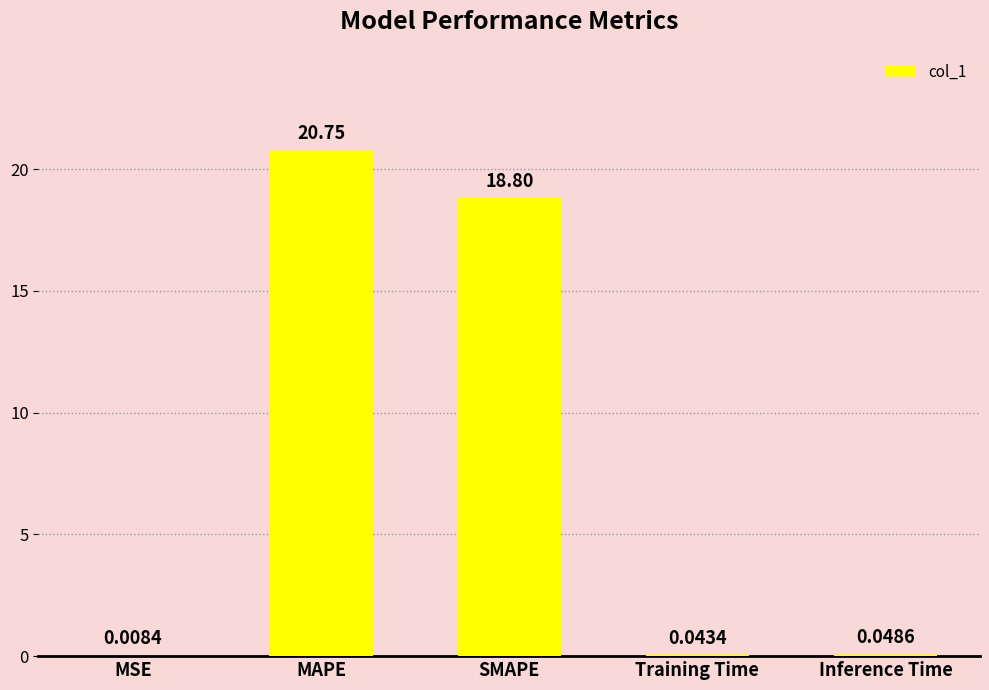

At which category does the chart reach its peak across all series?

MAPE